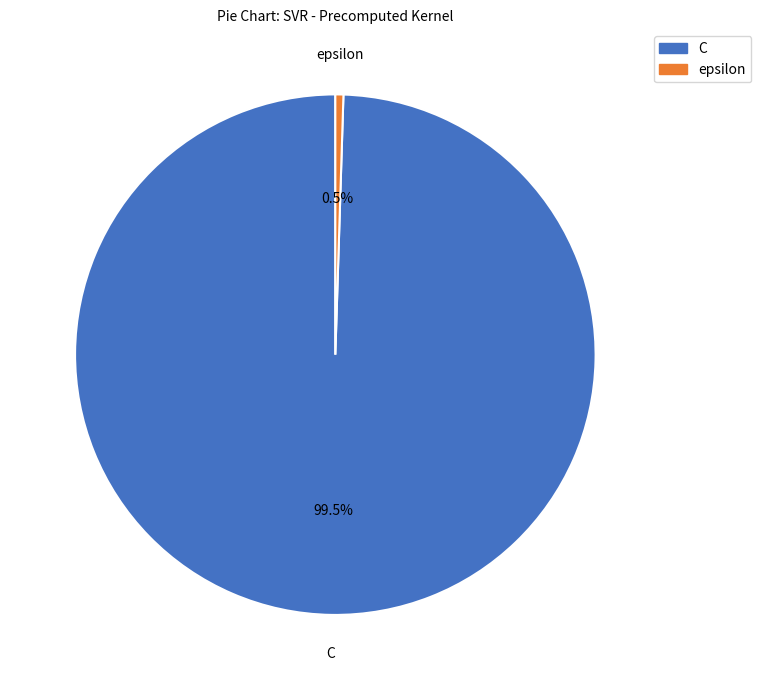

How many slices are in this pie chart?

2